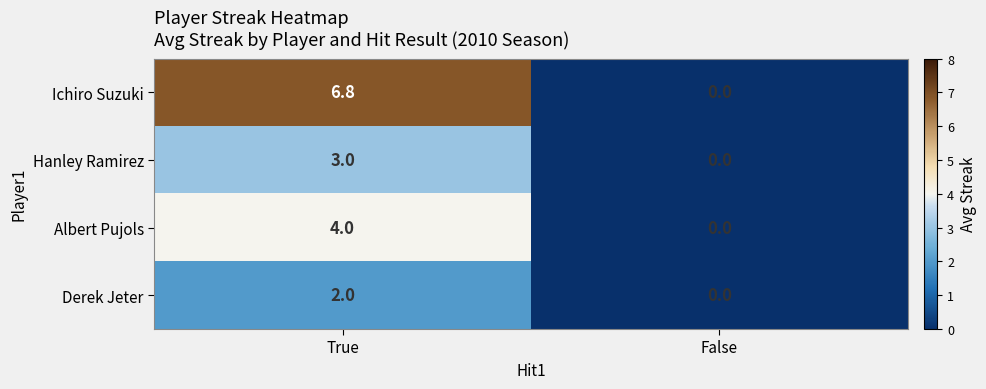

Which series has the largest range (max minus min)?

Ichiro Suzuki